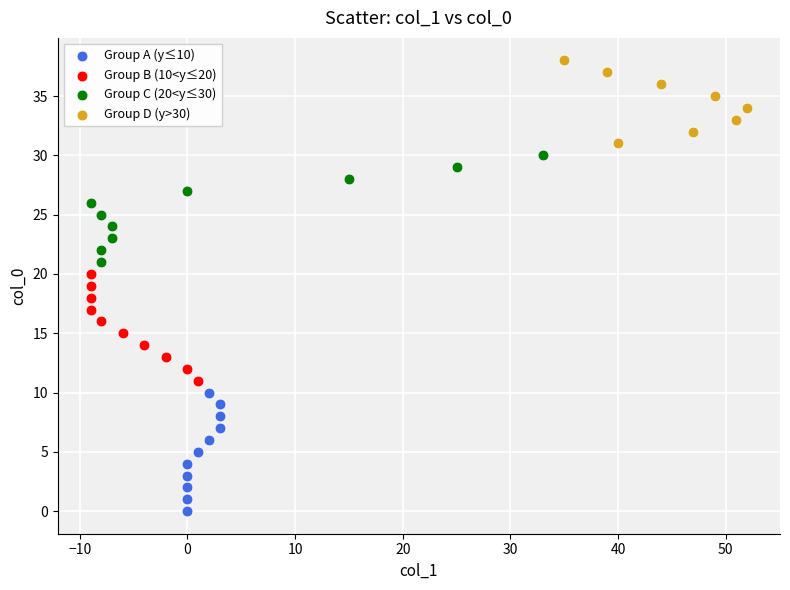

Which series reaches the maximum Y coordinate?

Group D (y>30)